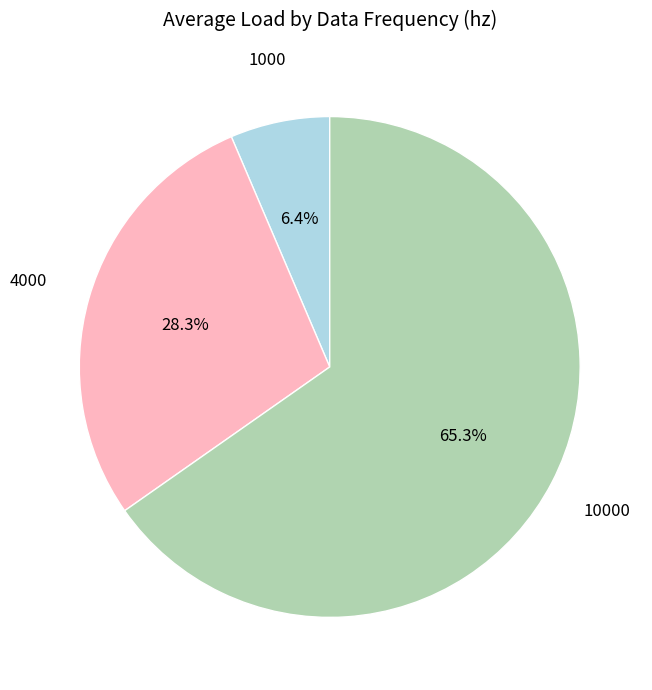

Which category has the biggest portion of the pie?

10000